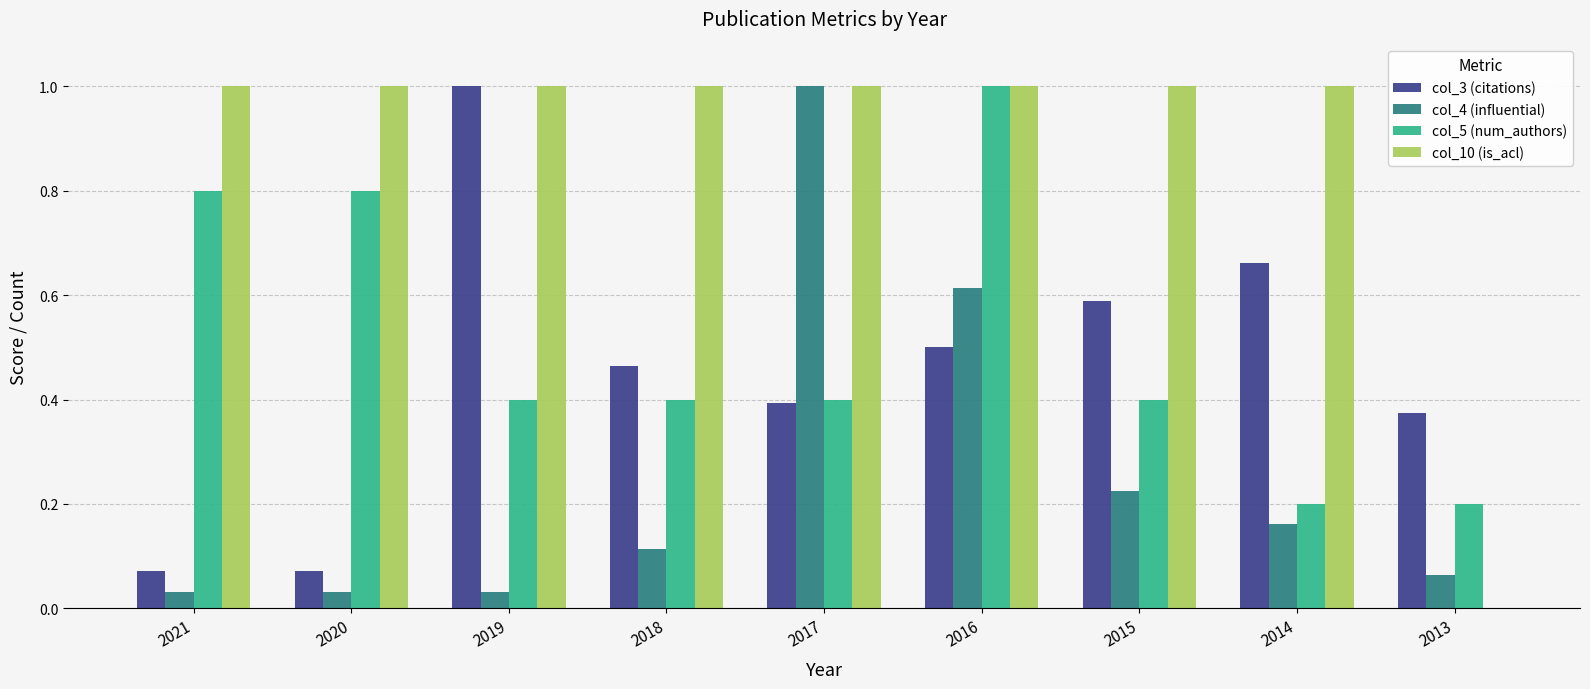

The value of col_10 (is_acl) at 2021 is 1.0. True or false?

True